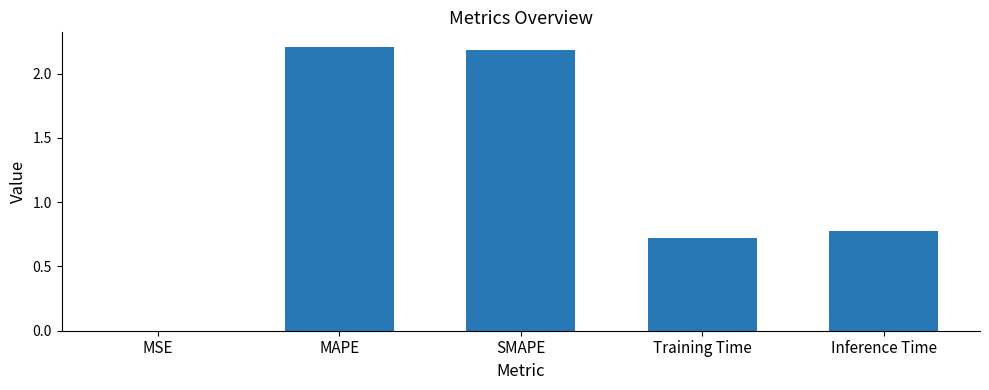

What is the sum of all values?

5.9